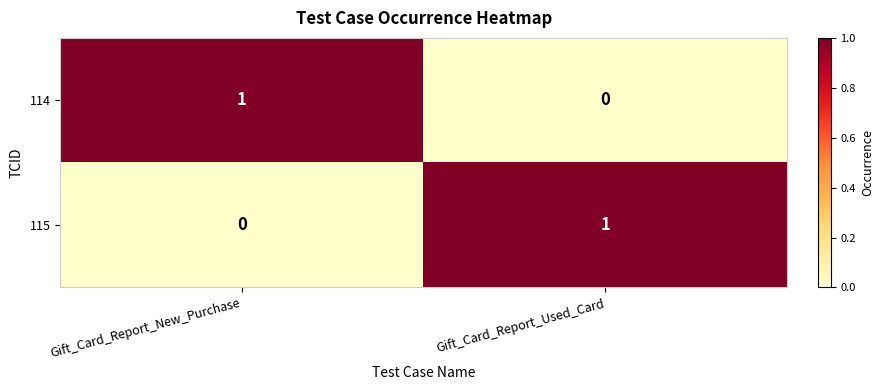

How many data points does each series have?

2